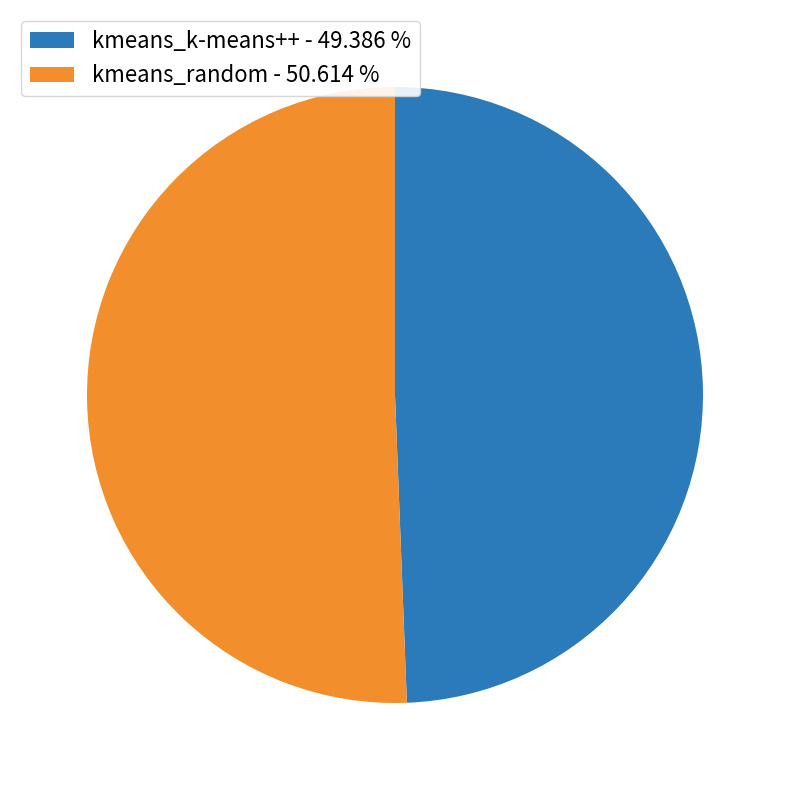

Is the sum of kmeans_random - 50.614 % and kmeans_k-means++ - 49.386 % greater than half?

Yes